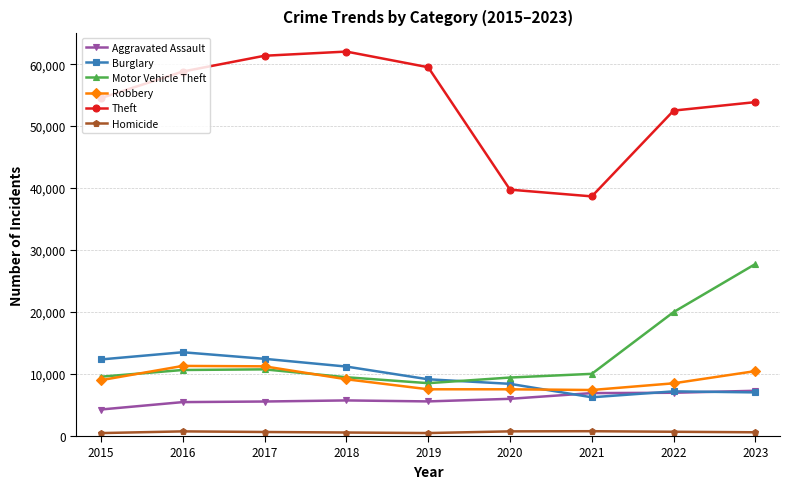

What is the smallest value displayed?

474